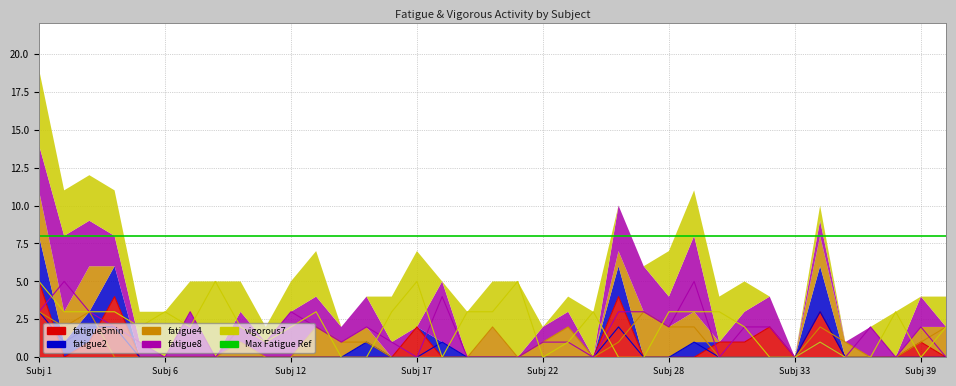

At 29, list the series in order from smallest to largest.

fatigue5min, fatigue2, fatigue4, vigorous7, fatigue8